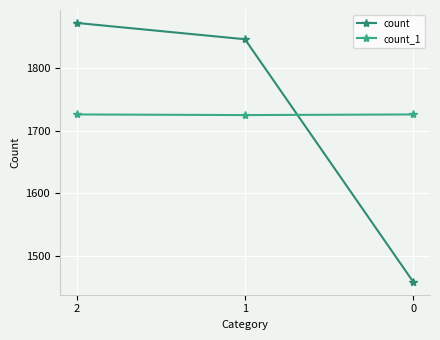

What is the value of the count point at the 2nd from the left?

1846